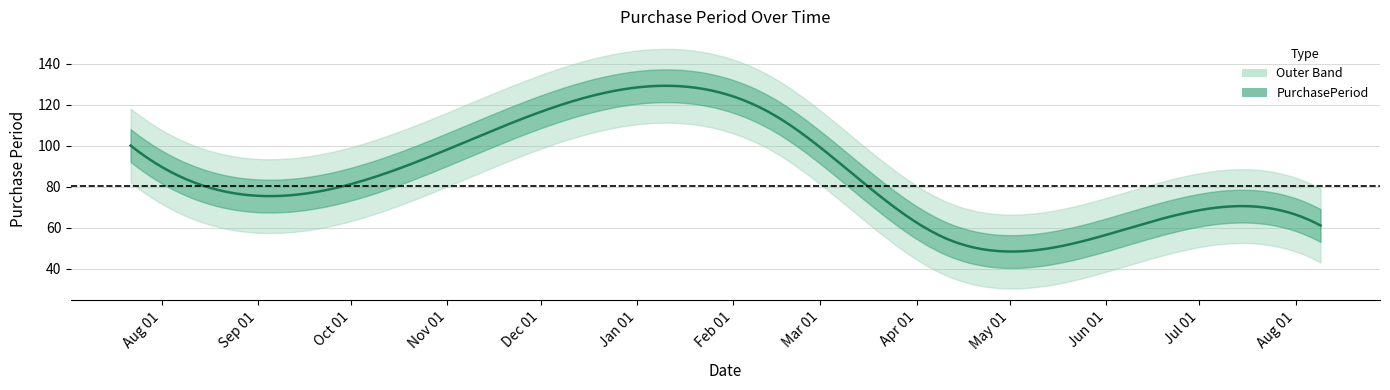

Where does the data first go above 92?

2016-07-22